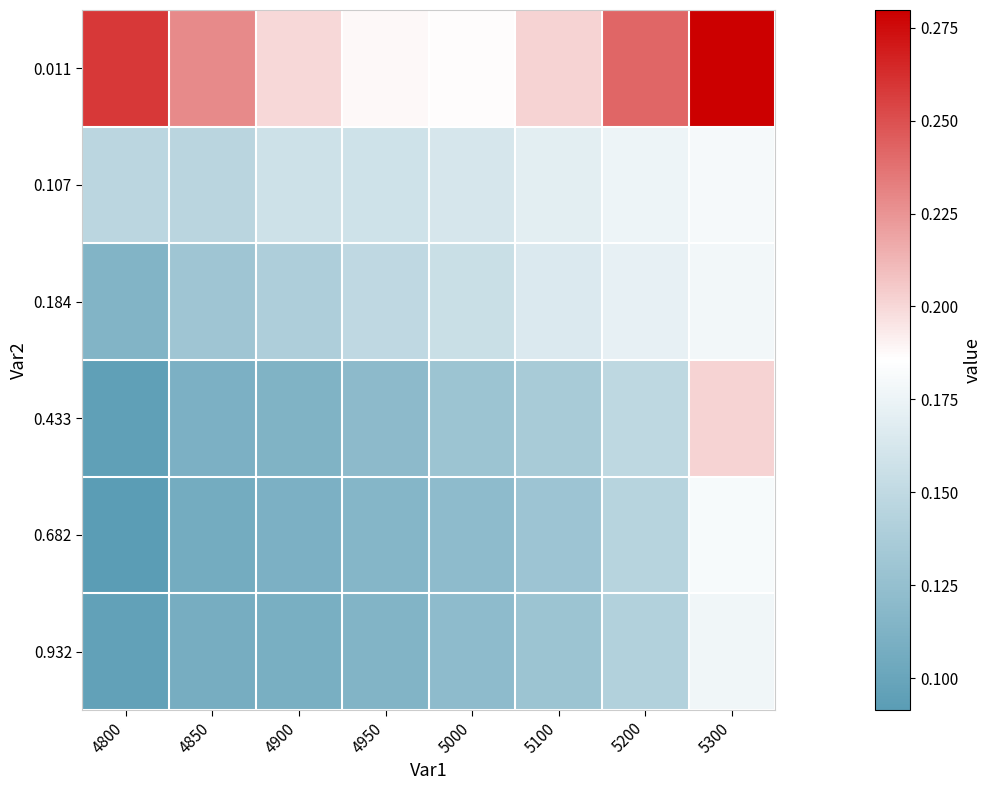

At 5300, list the series in order from largest to smallest.

0.011, 0.433, 0.682, 0.107, 0.184, 0.932